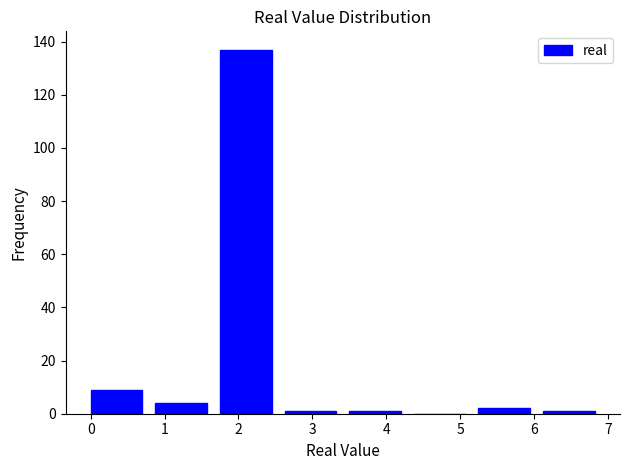

Reading left to right, list every bar in this chart as the range it spans on the x-axis followed by its height. Neither the bar edges nor the heights are printed on the chart, so give them approximately, as read against the axes.

0.0 to 0.9: 10
0.9 to 1.8: 4
1.8 to 2.6: 138
2.6 to 3.5: under 2
3.5 to 4.4: under 2
4.4 to 5.3: 0
5.3 to 6.1: 2
6.1 to 7.0: under 2